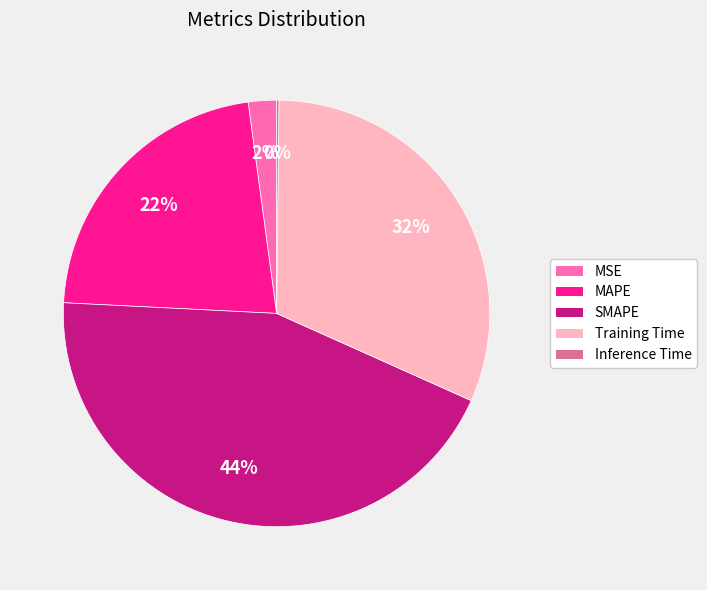

Is the sum of MSE and MAPE greater than half?

No